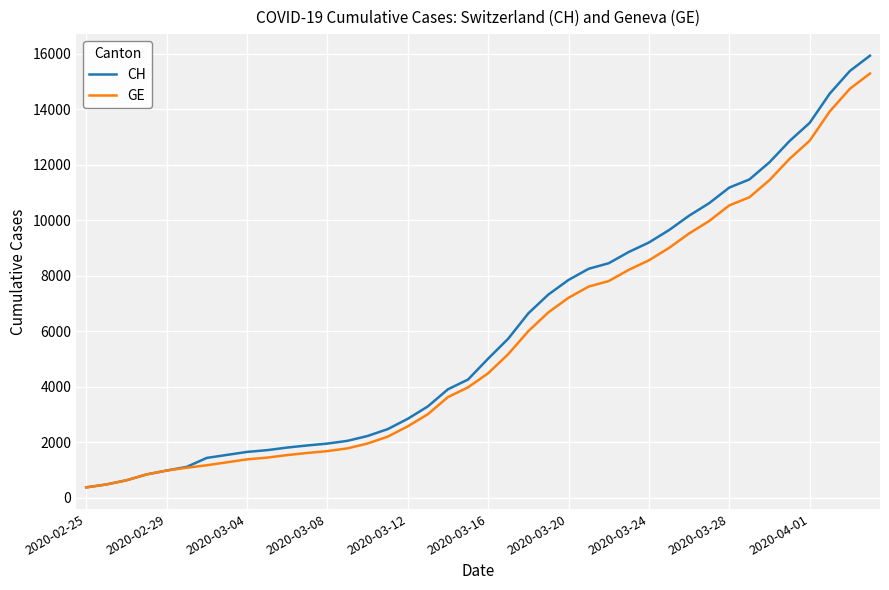

What is the maximum value shown in the chart?

15926